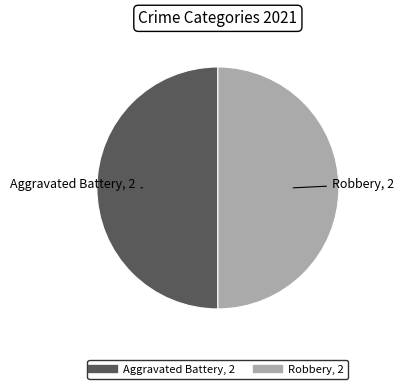

How many slices are in this pie chart?

2